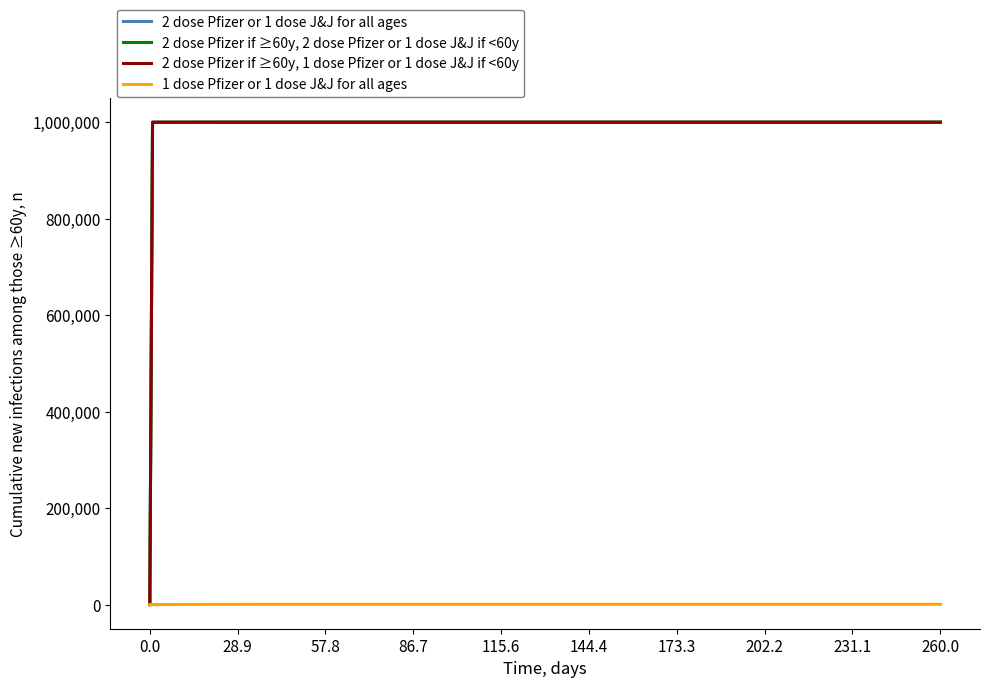

At which category is the sum across all series the highest?

86.7